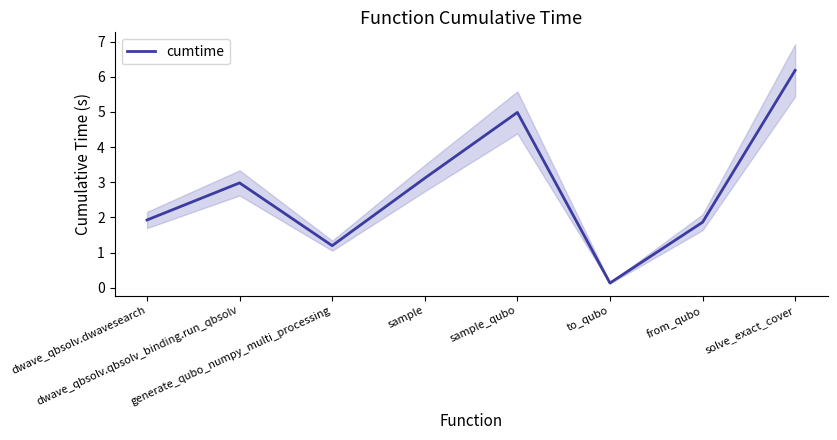

How many interior local peaks (higher than both neighbors) does the data have?

2